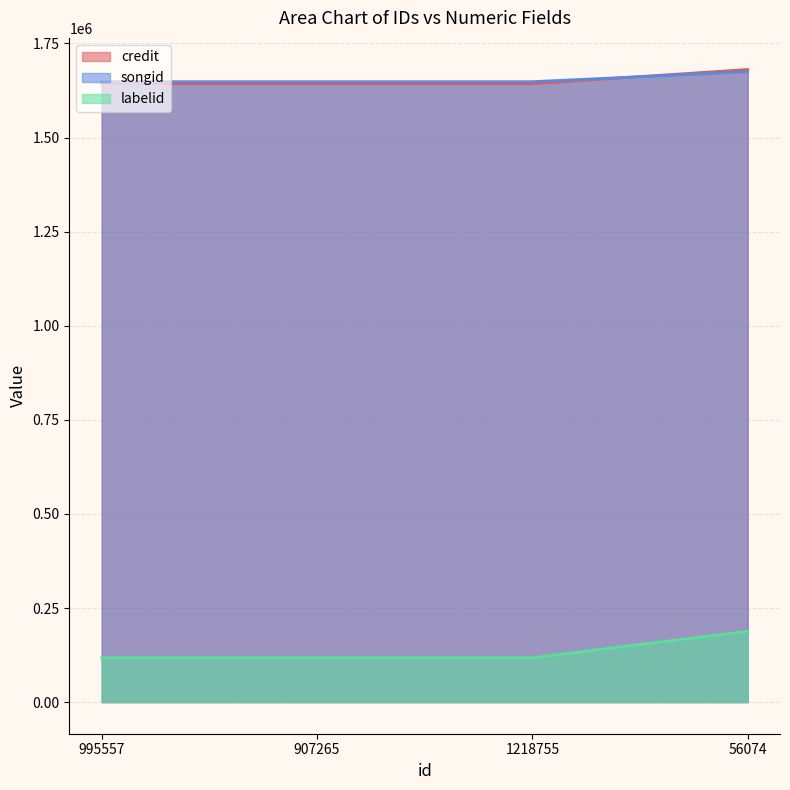

What is the label of the 1st point from the right?

56074